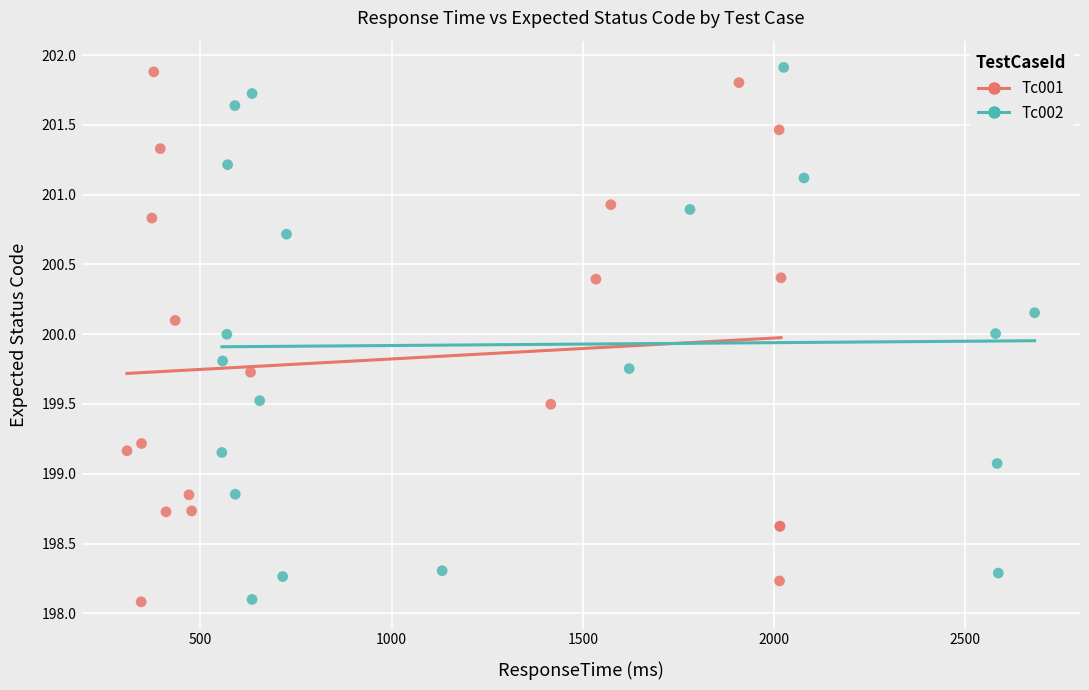

What are all the series names shown in the legend?

Tc001, Tc002